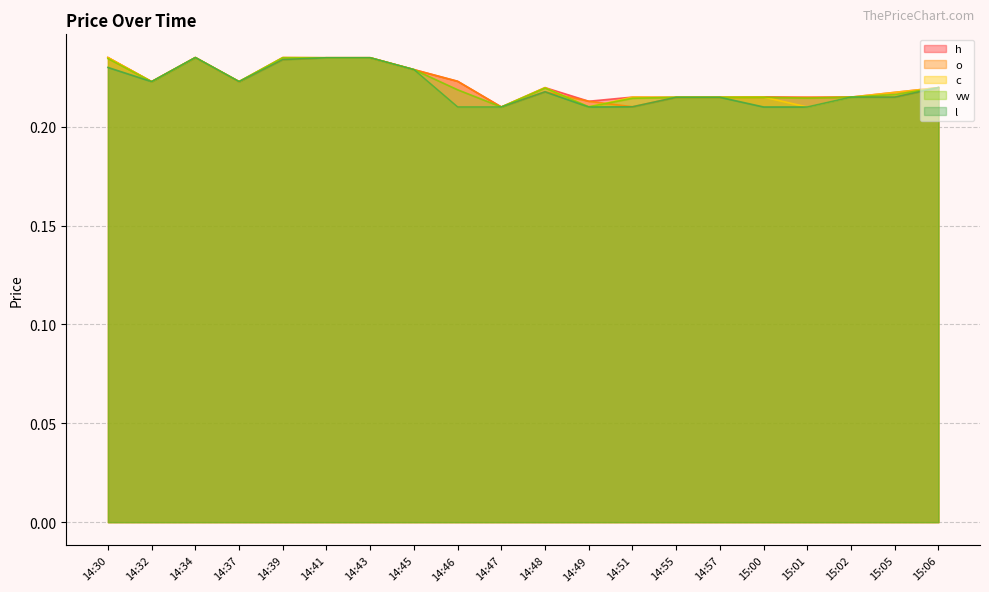

The l series shows 0.1 at 14:51. True or false?

False